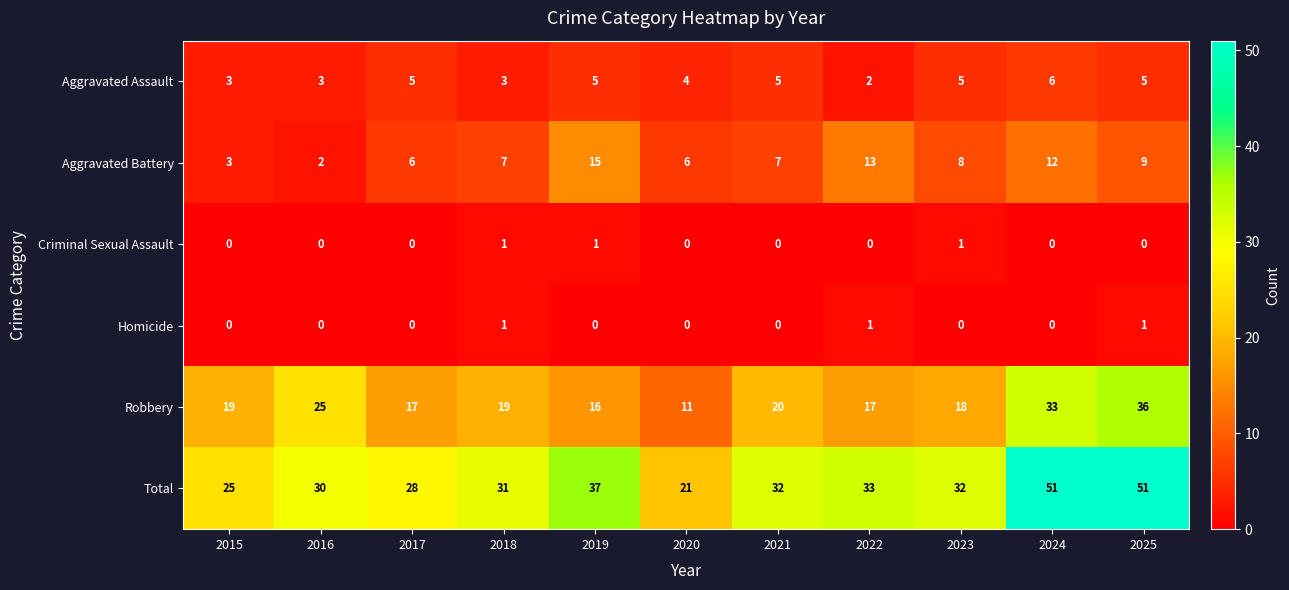

The Aggravated Battery series shows 3 at 2023. True or false?

False